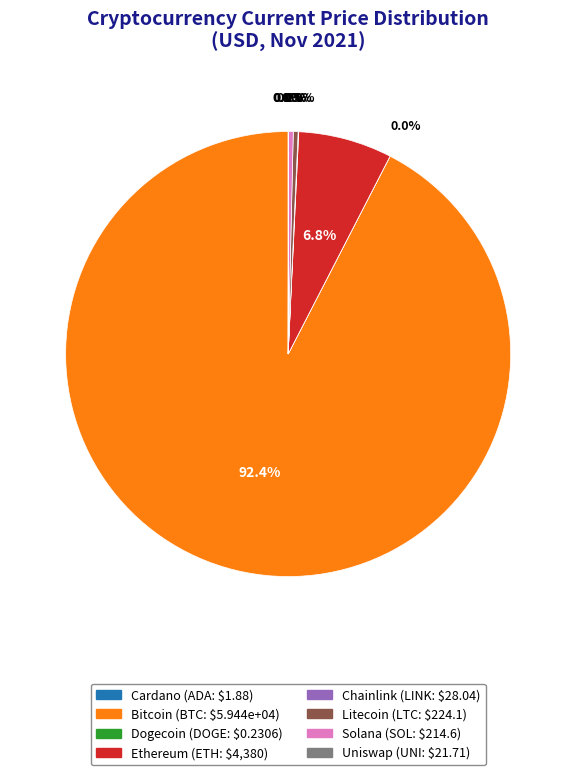

Is there a majority slice in this chart?

Yes